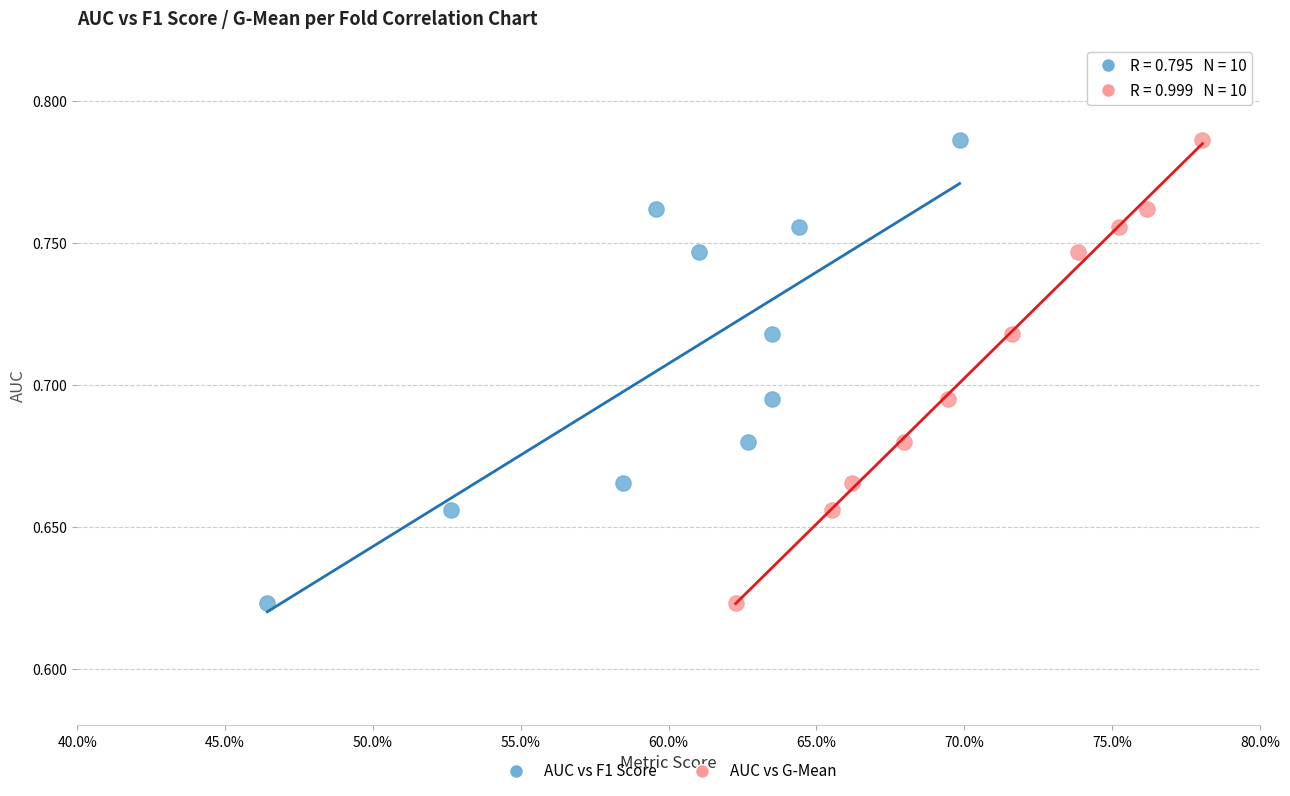

What are all the series names shown in the legend?

AUC vs F1 Score, AUC vs G-Mean